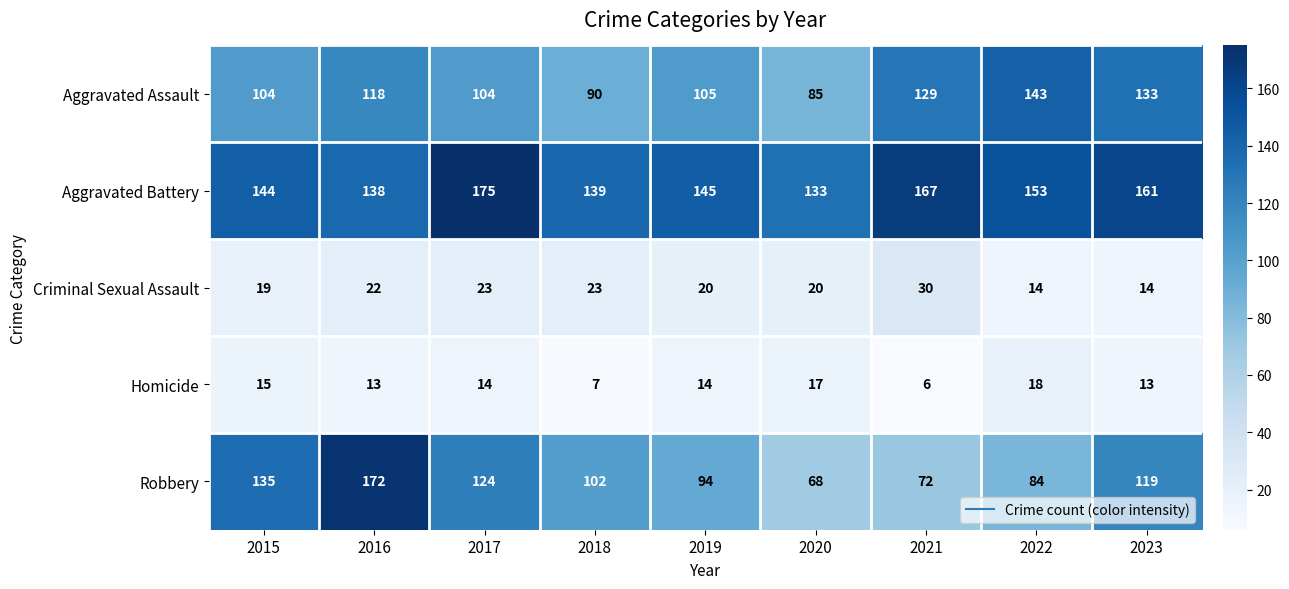

The Criminal Sexual Assault series shows 22 at 2016. True or false?

True